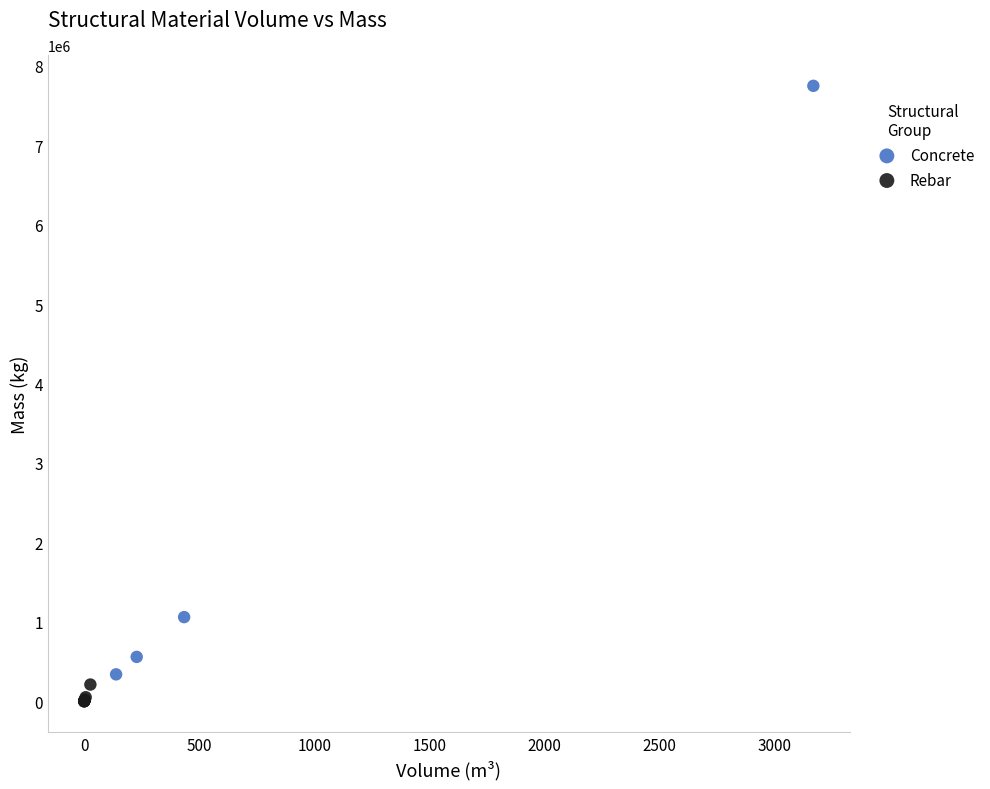

Which series reaches the maximum Y coordinate?

Concrete